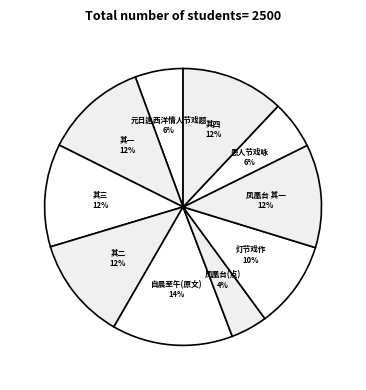

How many slices are in this pie chart?

10